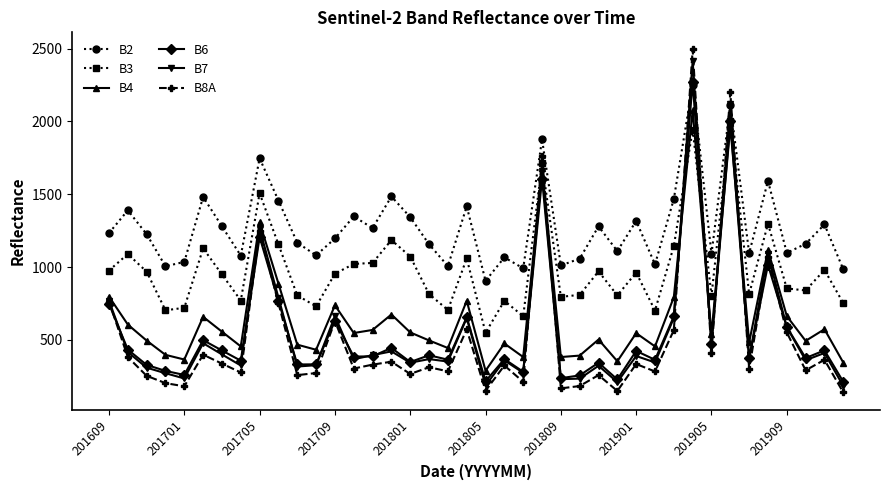

What is the lowest value of the B6 series?

213